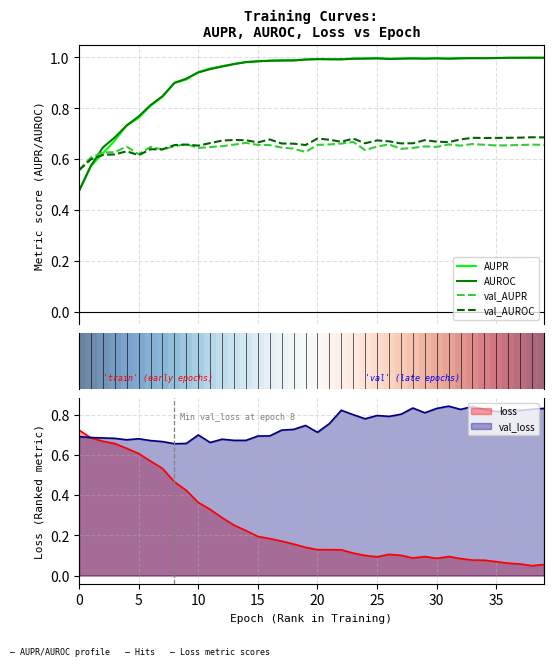

True or false: AUPR has more than 1 interior local peaks.

True